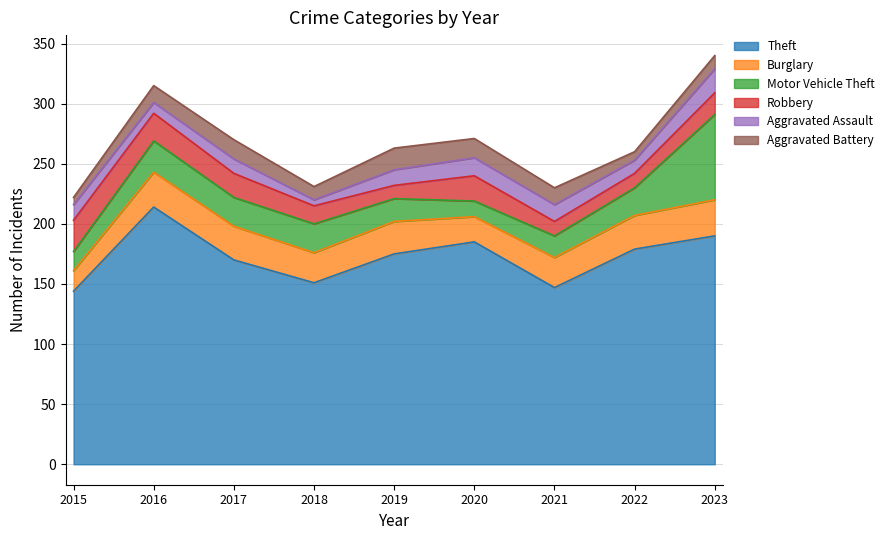

Reading left to right, transcribe all the data shown in this chart.

Theft: 144	214	170	151	175	185	147	179	190
Burglary: 17	29	28	25	27	21	25	28	30
Motor Vehicle Theft: 16	26	24	24	19	13	18	23	71
Robbery: 26	23	20	15	11	21	12	12	18
Aggravated Assault: 13	9	12	5	13	15	14	11	20
Aggravated Battery: 6	14	16	11	18	16	14	7	11